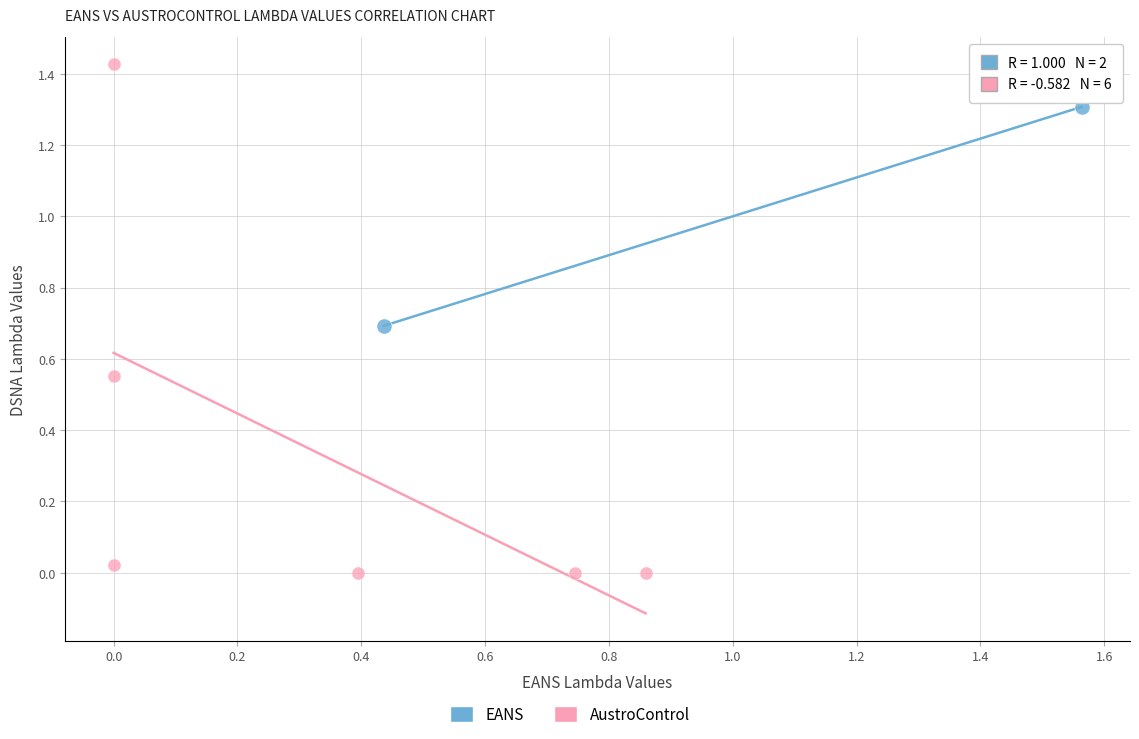

Which series contains the lowest Y value?

AustroControl